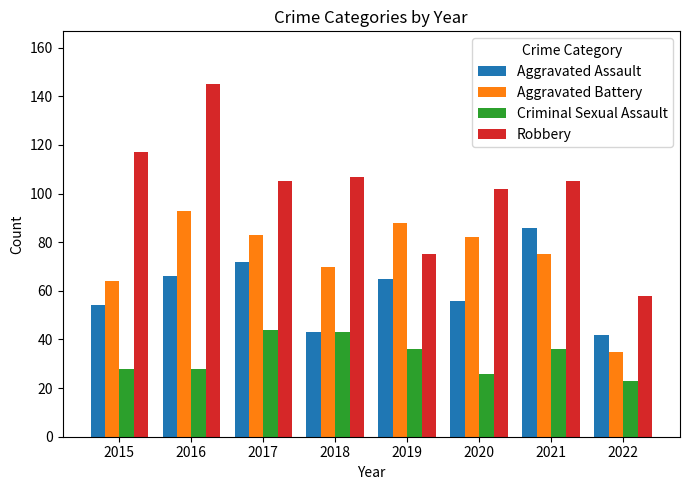

List the series in order of their peak value, highest first.

Robbery, Aggravated Battery, Aggravated Assault, Criminal Sexual Assault